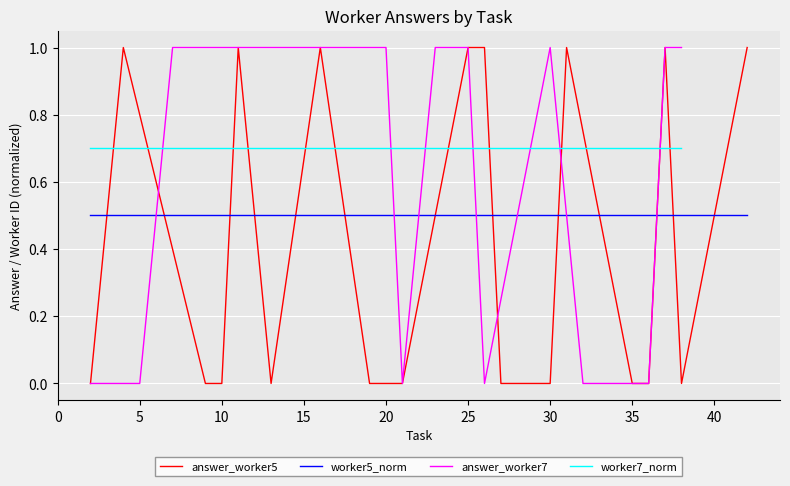

True or false: worker5_norm and answer_worker5 intersect in this chart.

True